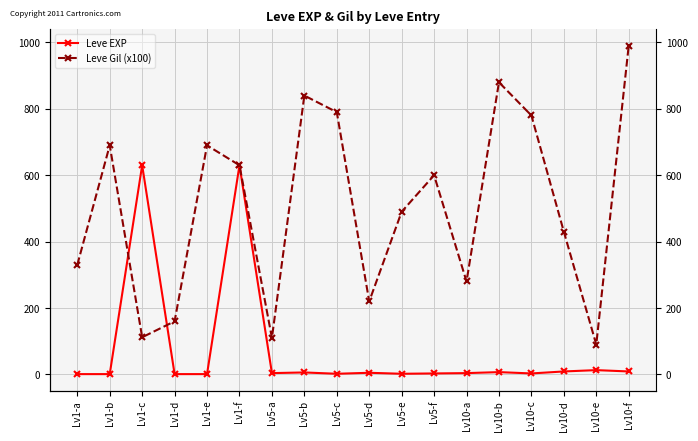

At how many categories does at least one series exceed 972?

1